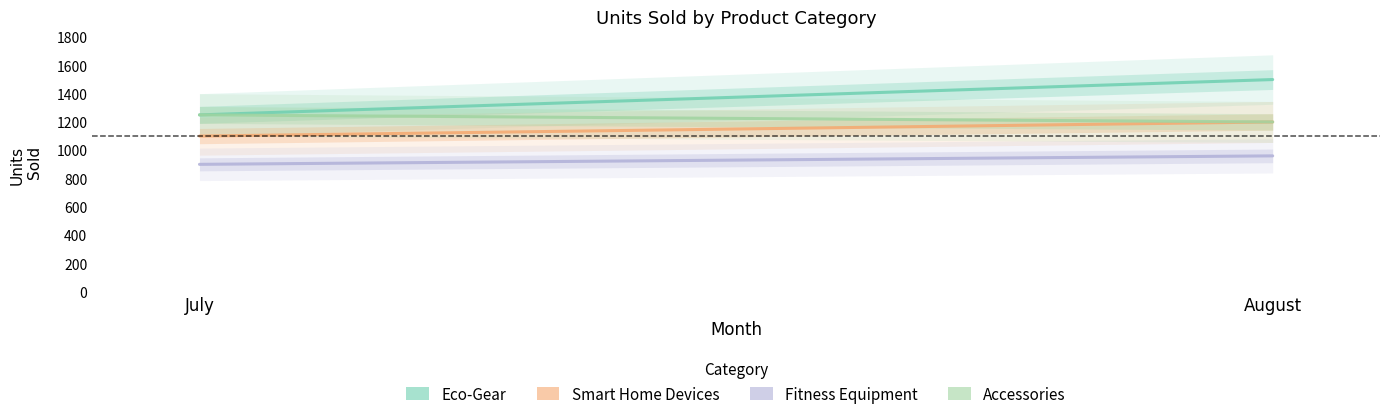

What is the sum of all Smart Home Devices values?

2300